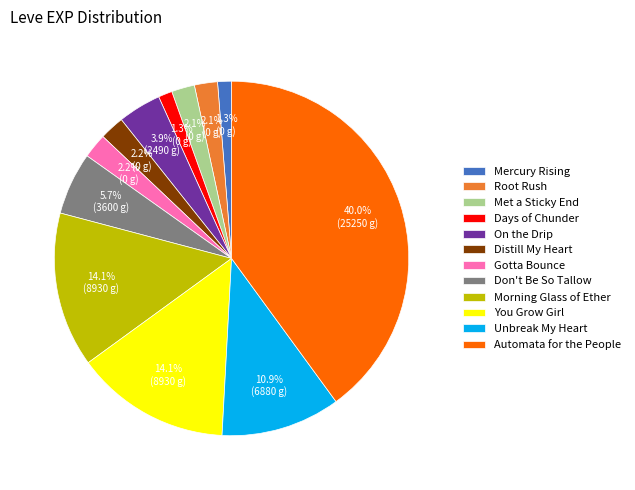

To the nearest percent, what is the average slice percentage?

8%